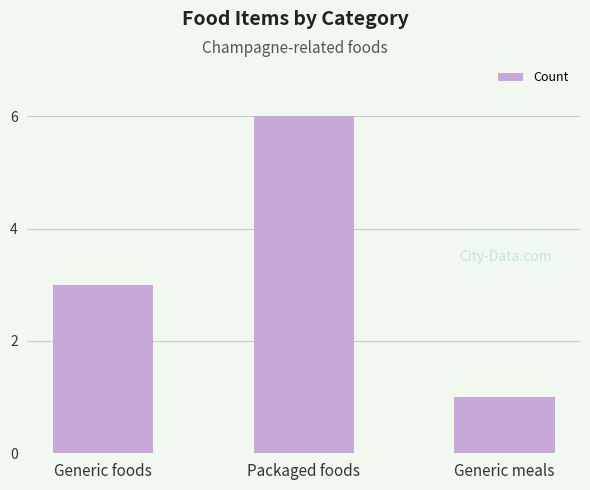

How many distinct data groups are displayed?

1